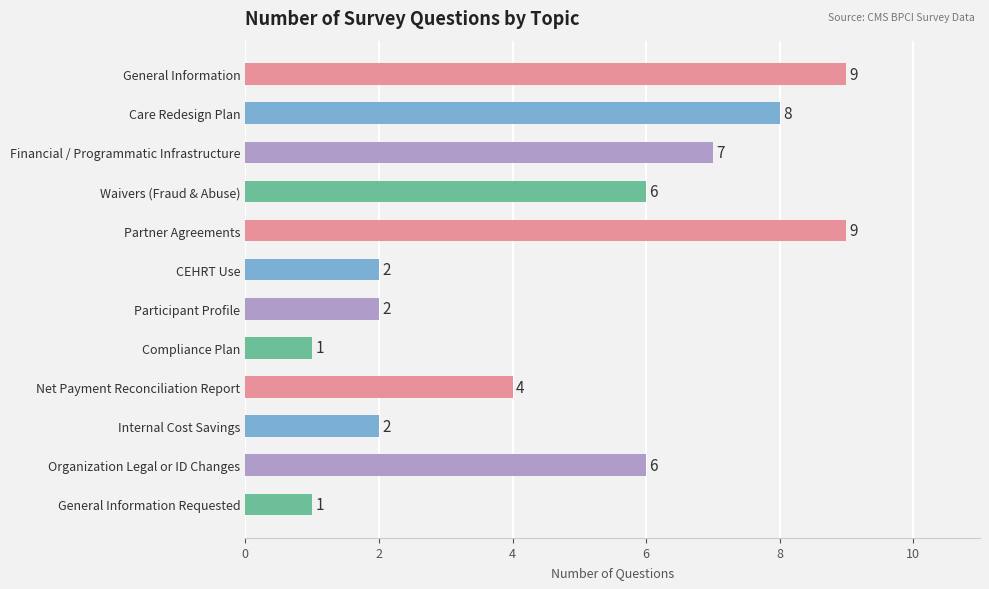

What is the change in value from Compliance Plan to Organization Legal or ID Changes?

+5